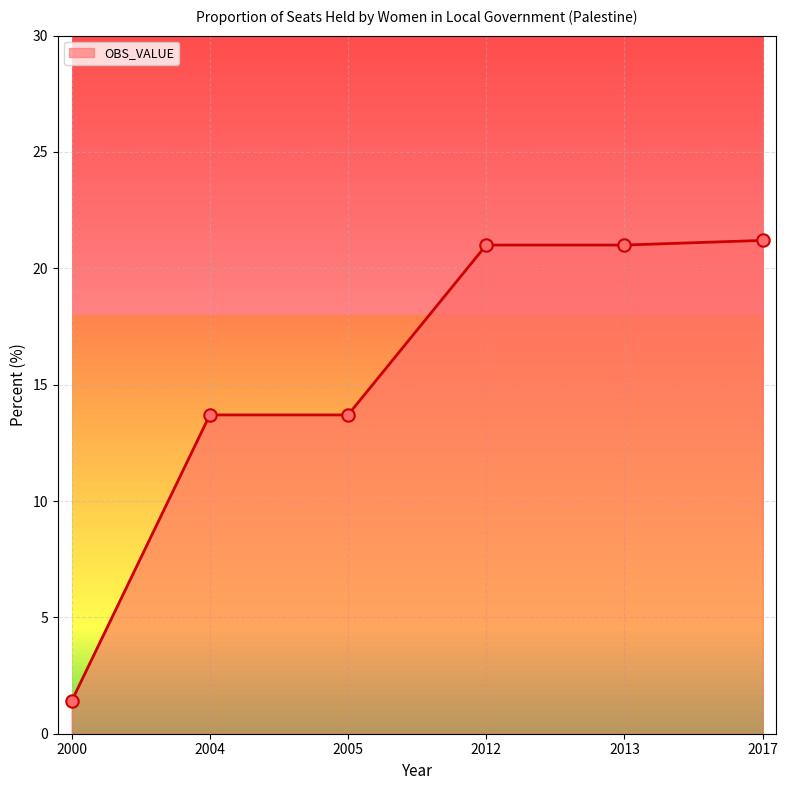

Approximately how many times larger is the value at 2013 compared to 2000?

15.0